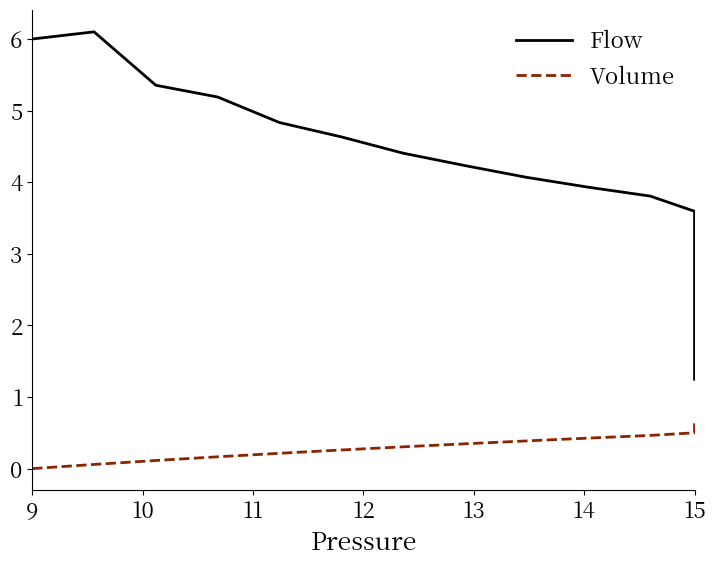

True or false: Volume and Flow intersect in this chart.

False